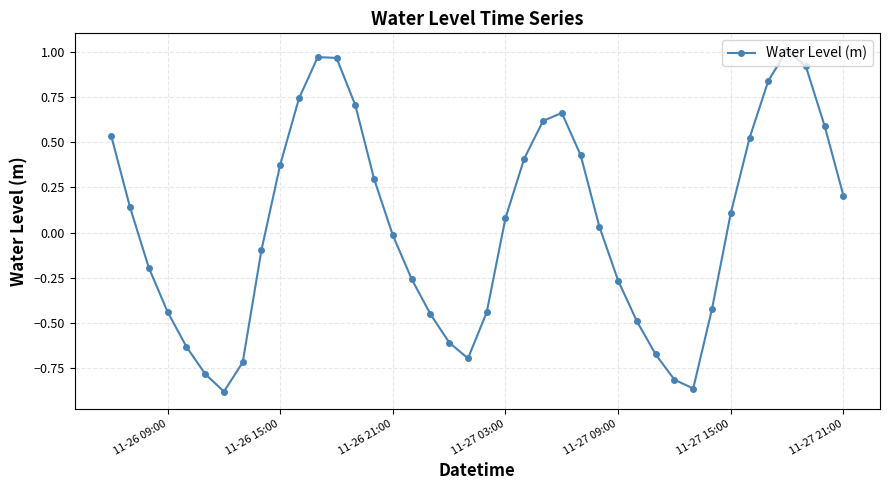

What is the value of the 24th point from the left?

0.6